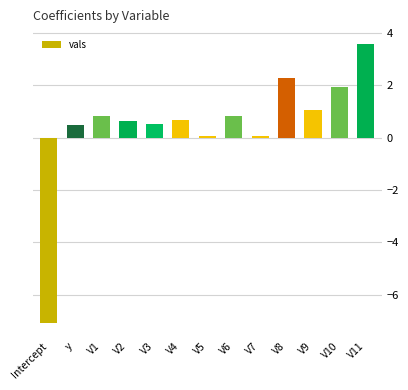

Which has a higher value, y or V4?

V4